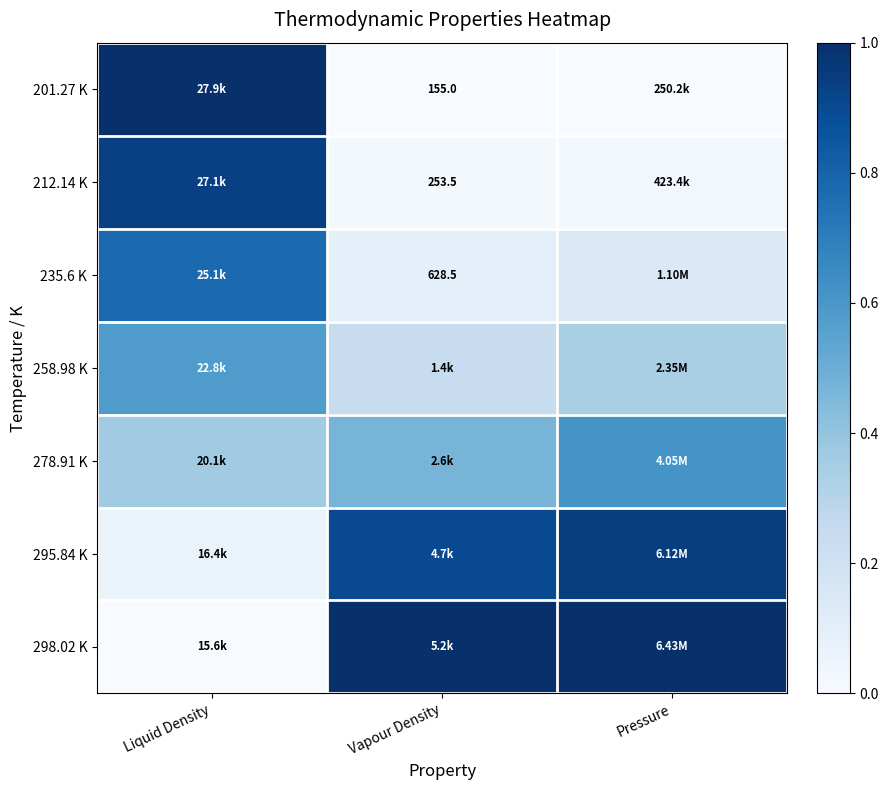

The 295.84 K series shows 0.5 at Vapour Density. True or false?

False